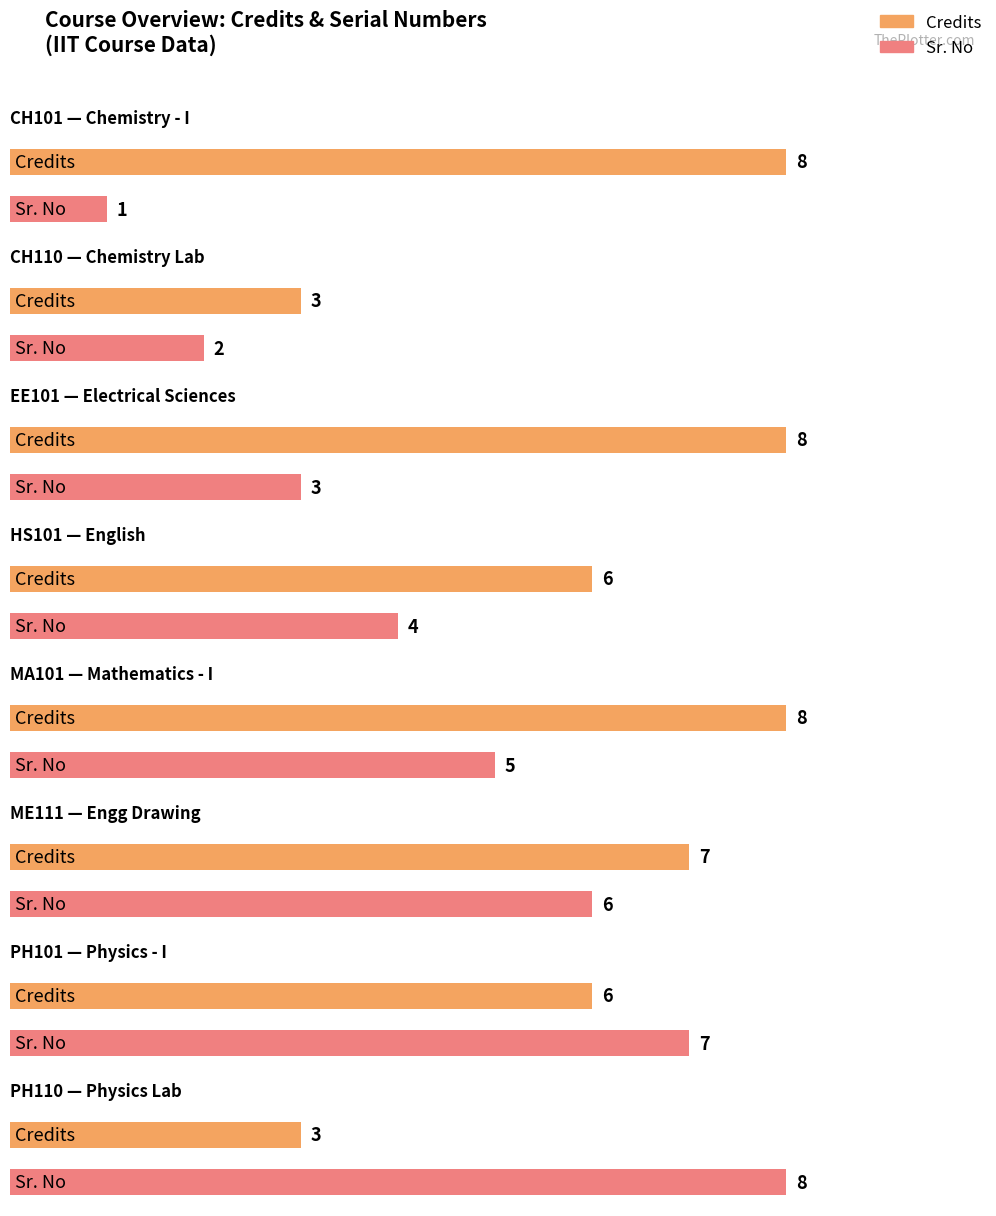

What are all the series names shown in the legend?

Credits, Sr. No